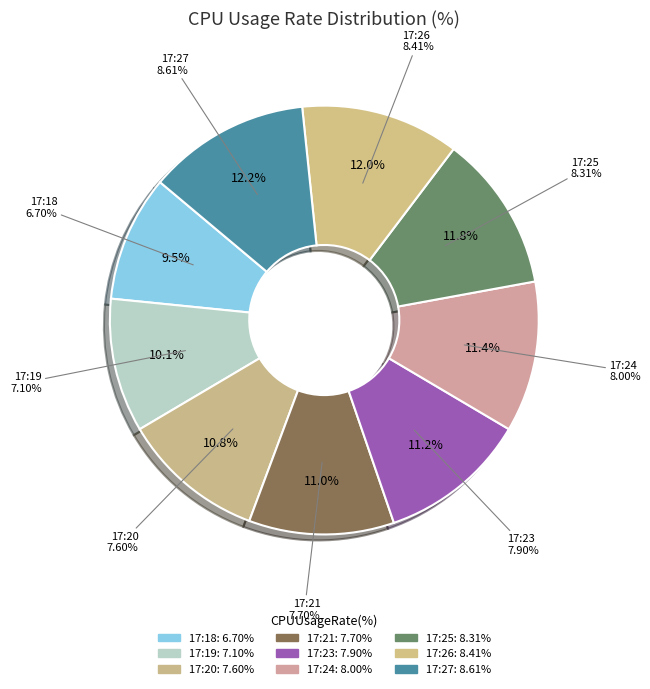

Count the number of slices in the pie.

9